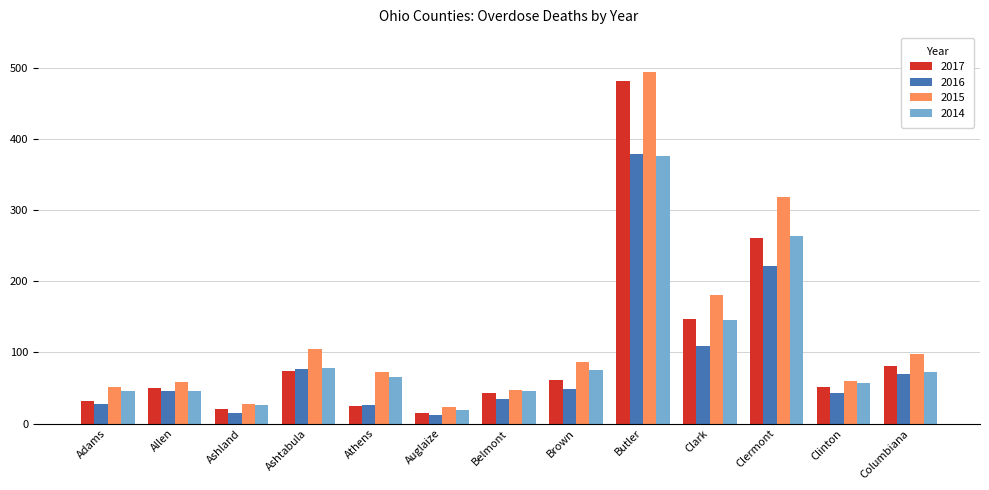

What are all the series names shown in the legend?

2017, 2016, 2015, 2014